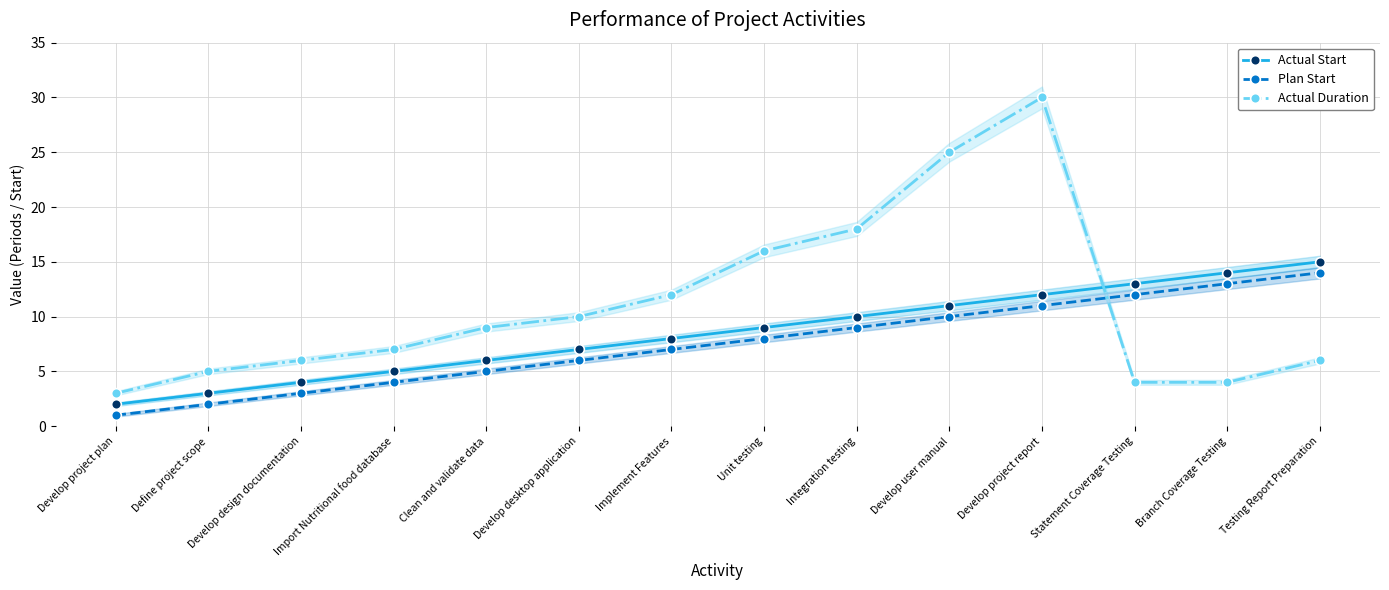

Which label corresponds to the largest value in the chart?

Develop project report